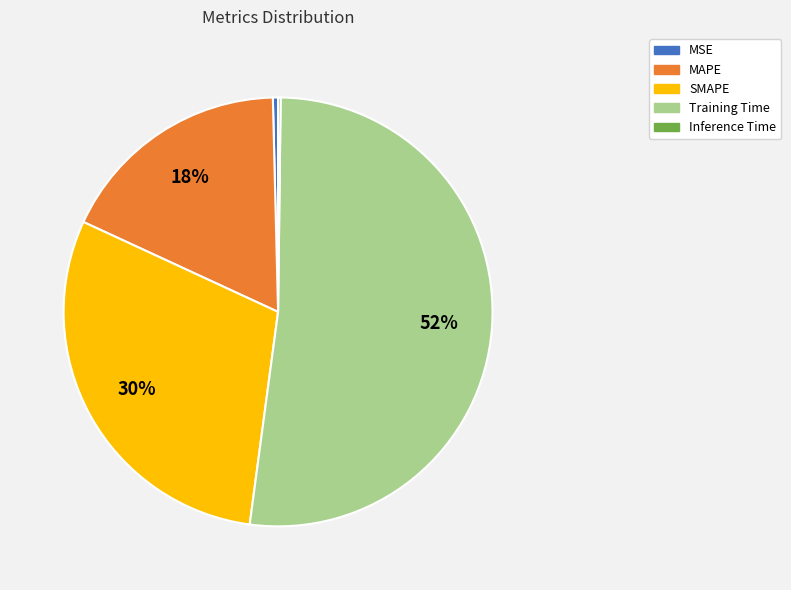

To the nearest percent, what is the difference between the largest and smallest slice percentages?

52%